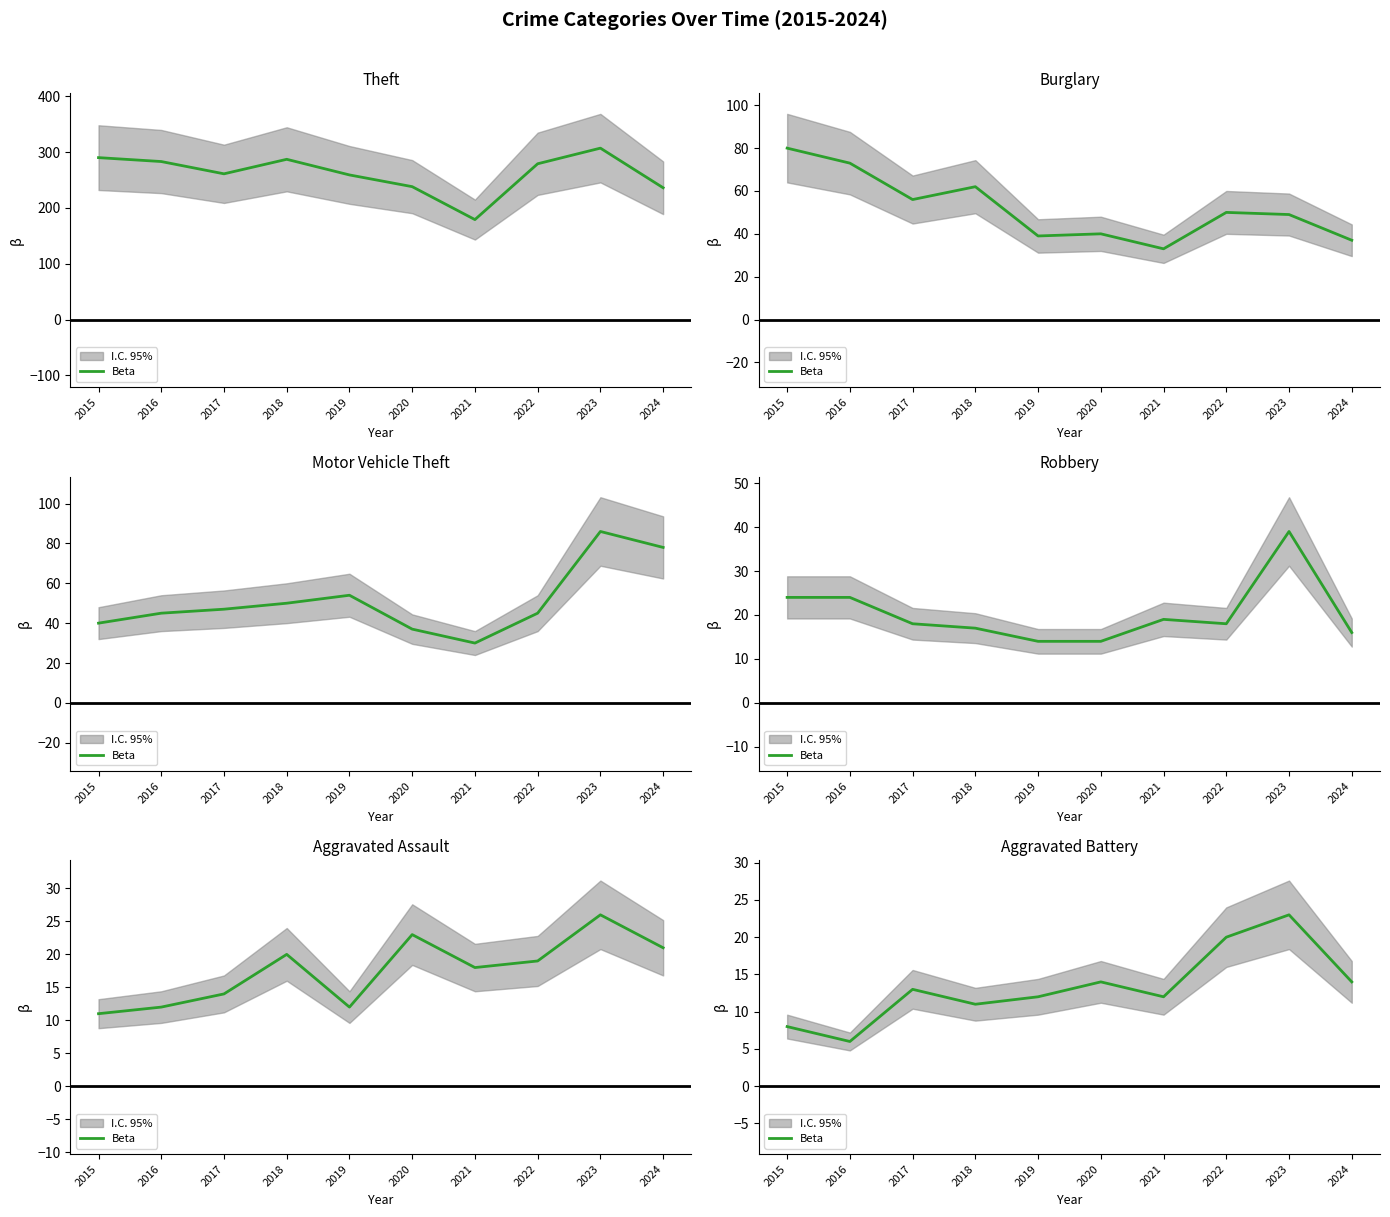

List the labels in order of value, smallest first.

2016, 2015, 2018, 2019, 2021, 2017, 2020, 2024, 2022, 2023